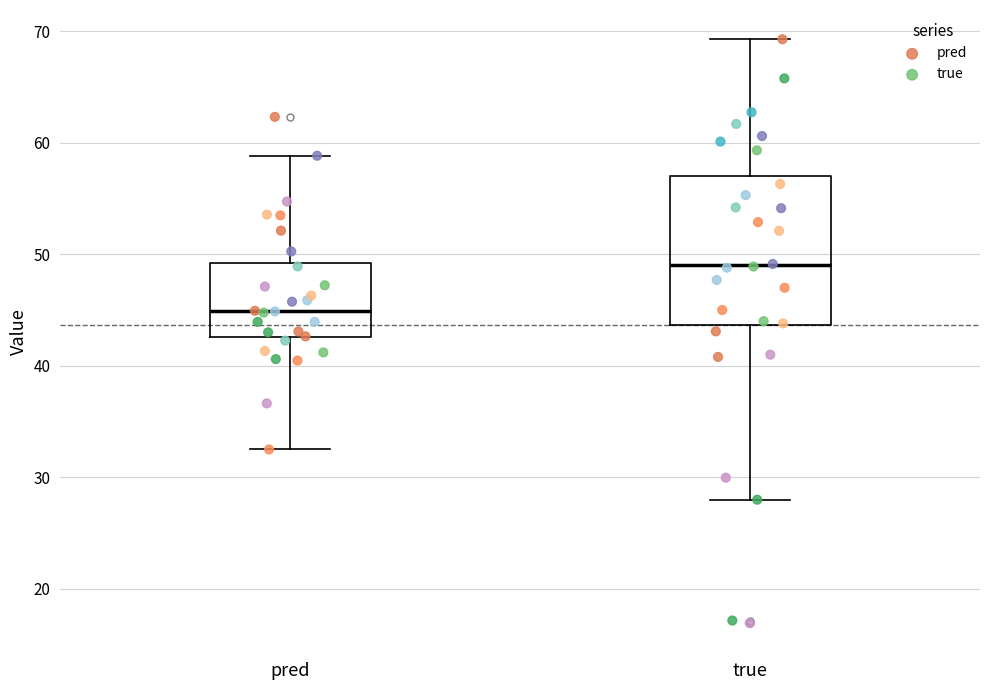

Reading left to right, read every box against the y-axis: the position of its median line, the range the box covers, and the ends of its whiskers. The values are not printed on the chart, so give them approximately, as read against the axis.

pred: median 45, box 43 to 49, whiskers 33 to 59
true: median 49, box 44 to 57, whiskers 28 to 69